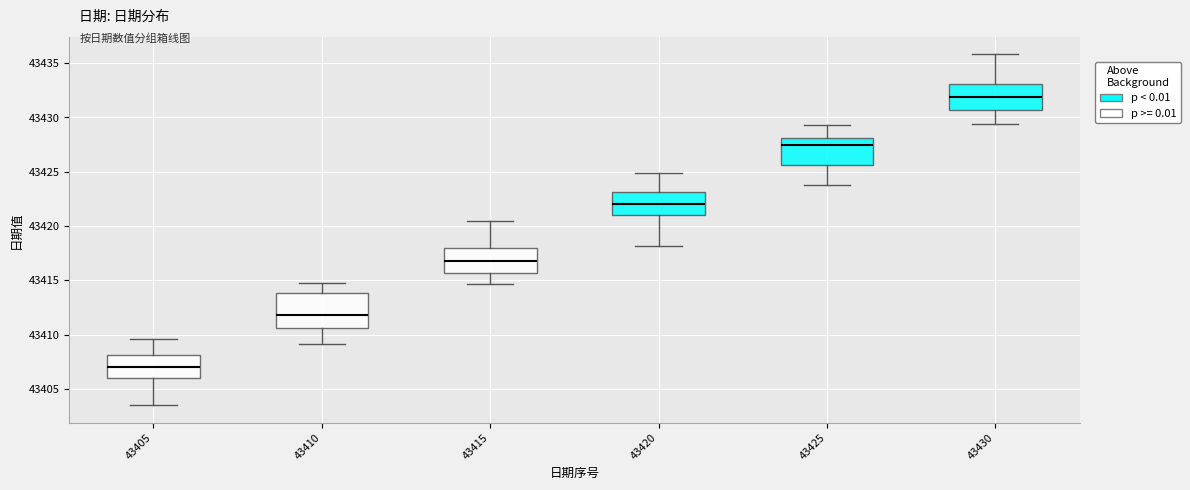

Reading left to right, read every box against the y-axis: the position of its median line, the range the box covers, and the ends of its whiskers. The values are not printed on the chart, so give them approximately, as read against the axis.

43405: median 43407.0, box 43406.0 to 43408.0, whiskers 43403.5 to 43409.5
43410: median 43412.0, box 43410.5 to 43414.0, whiskers 43409.0 to 43415.0
43415: median 43417.0, box 43415.5 to 43418.0, whiskers 43414.5 to 43420.5
43420: median 43422.0, box 43421.0 to 43423.0, whiskers 43418.0 to 43425.0
43425: median 43427.5, box 43425.5 to 43428.0, whiskers 43424.0 to 43429.5
43430: median 43432.0, box 43430.5 to 43433.0, whiskers 43429.5 to 43436.0